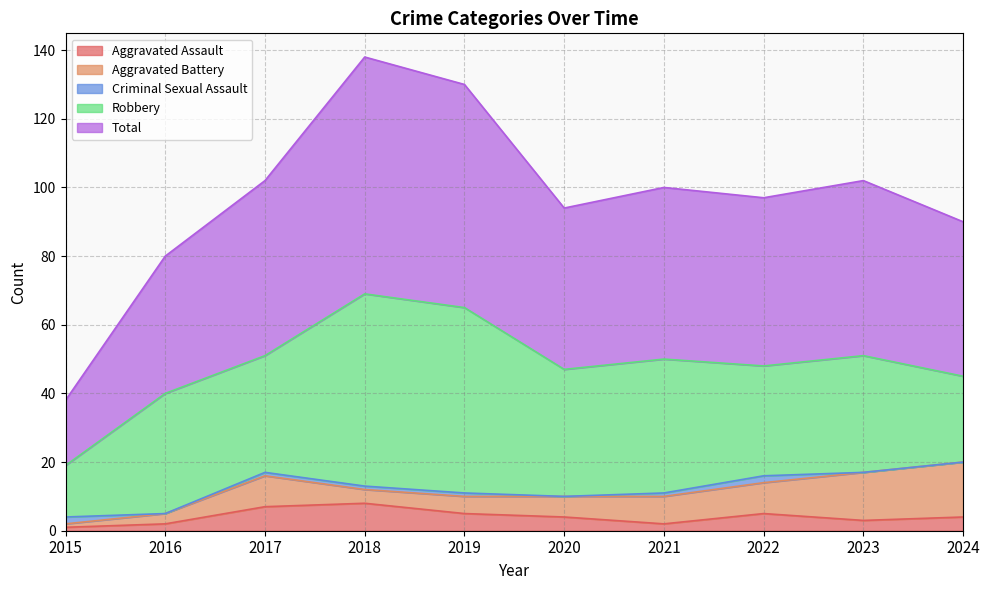

At how many categories does at least one series exceed 57?

2